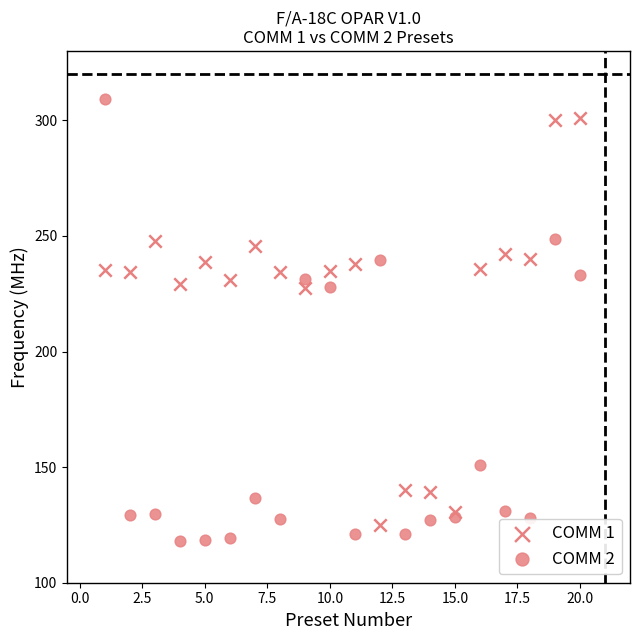

How many points are shown in the scatter plot?

40